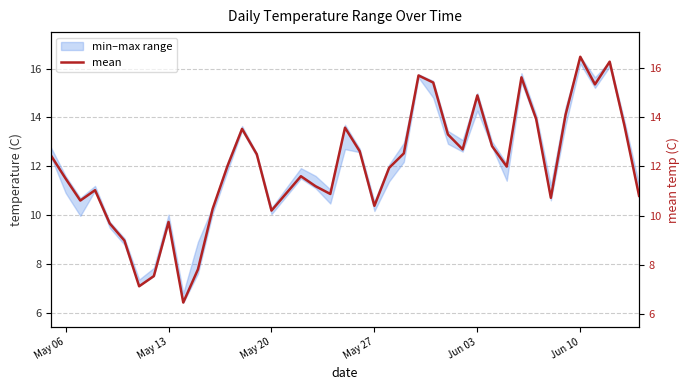

Reading right to left, extract all data points from this chart.

10.8	13.7	16.3	15.3	16.5	14.1	10.7	13.9	15.6	12.0	12.8	14.9	12.7	13.3	15.4	15.7	12.5	11.9	10.4	12.6	13.6	10.9	11.2	11.6	10.2	12.5	13.5	12.0	10.3	7.8	6.5	9.8	7.6	7.1	9.0	9.7	11.0	10.6	11.5	12.4